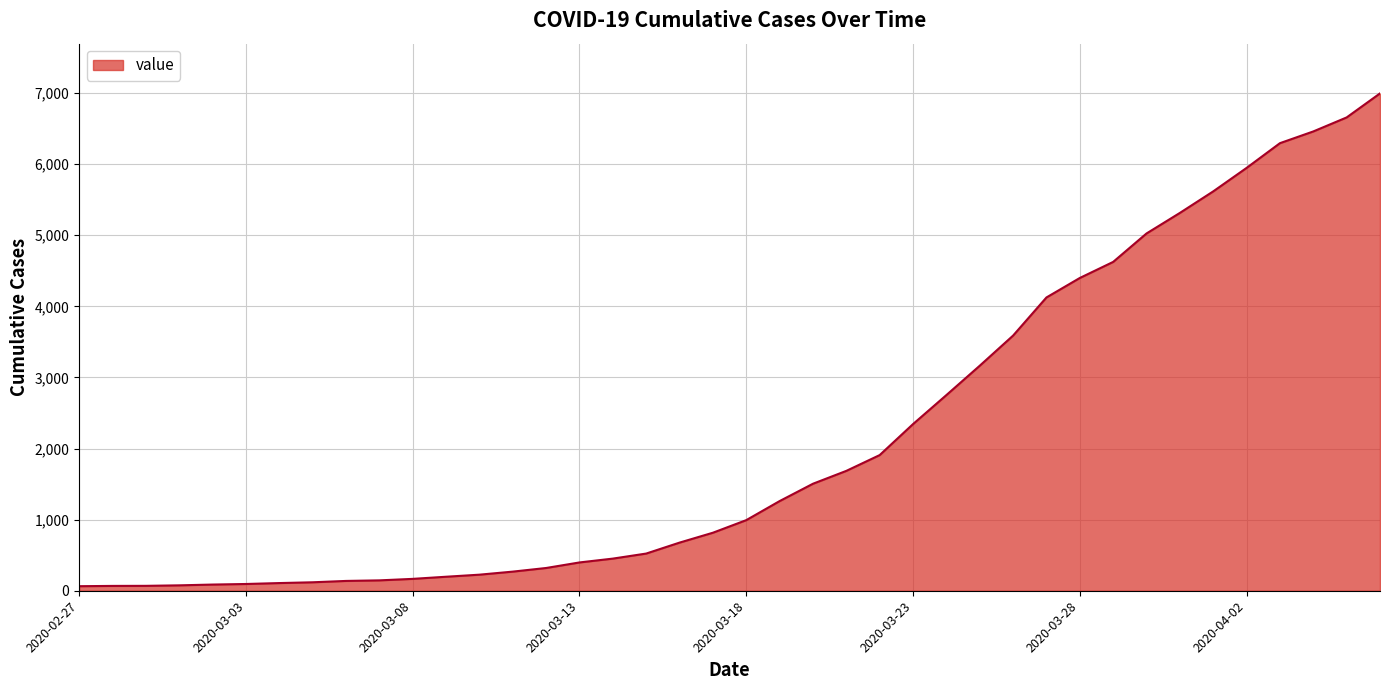

What is the difference between the maximum and minimum values?

6931